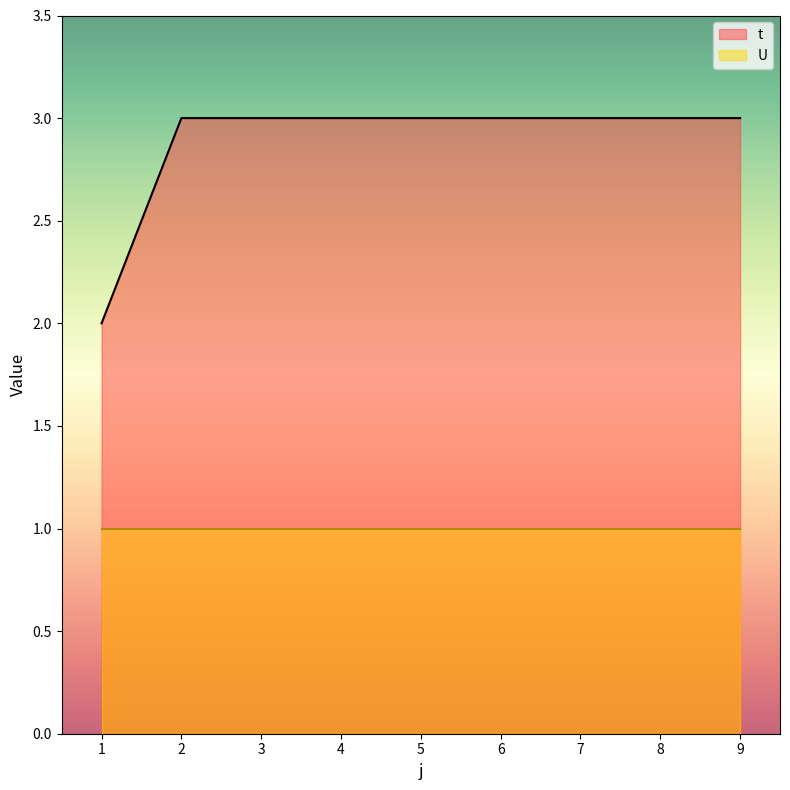

Is it true that the value at 4 is 5?

False